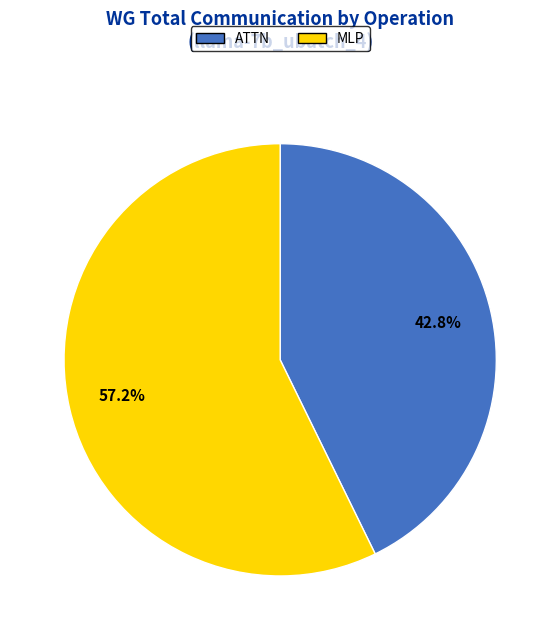

What is the largest slice in the pie chart?

MLP